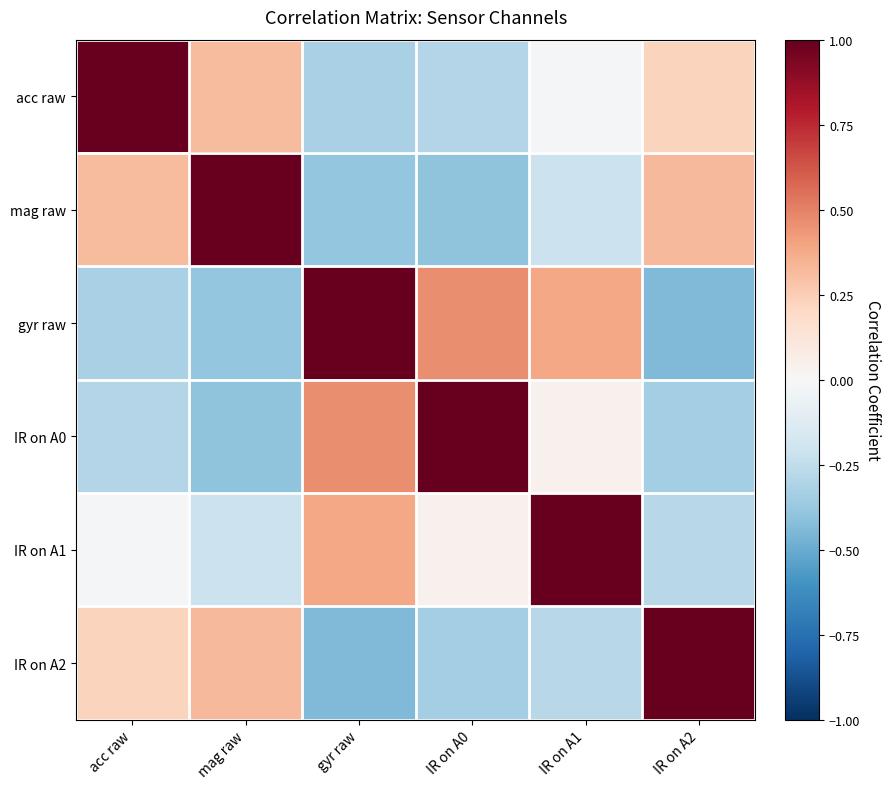

Reading left to right, what are all the values shown in this chart?

acc raw: acc raw=1.0	mag raw=0.3	gyr raw=-0.3	IR on A0=-0.3	IR on A1=-0.0	IR on A2=0.2
mag raw: acc raw=0.3	mag raw=1.0	gyr raw=-0.4	IR on A0=-0.4	IR on A1=-0.2	IR on A2=0.3
gyr raw: acc raw=-0.3	mag raw=-0.4	gyr raw=1.0	IR on A0=0.5	IR on A1=0.4	IR on A2=-0.4
IR on A0: acc raw=-0.3	mag raw=-0.4	gyr raw=0.5	IR on A0=1.0	IR on A1=0.0	IR on A2=-0.3
IR on A1: acc raw=-0.0	mag raw=-0.2	gyr raw=0.4	IR on A0=0.0	IR on A1=1.0	IR on A2=-0.3
IR on A2: acc raw=0.2	mag raw=0.3	gyr raw=-0.4	IR on A0=-0.3	IR on A1=-0.3	IR on A2=1.0